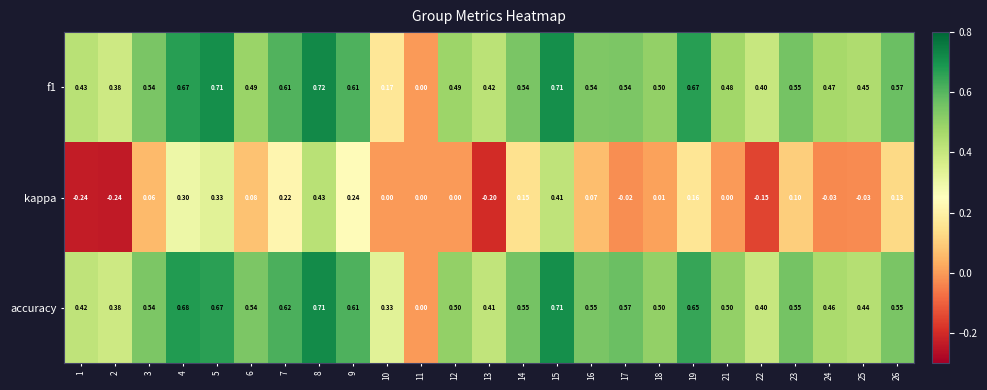

Count the number of categories in the chart.

25